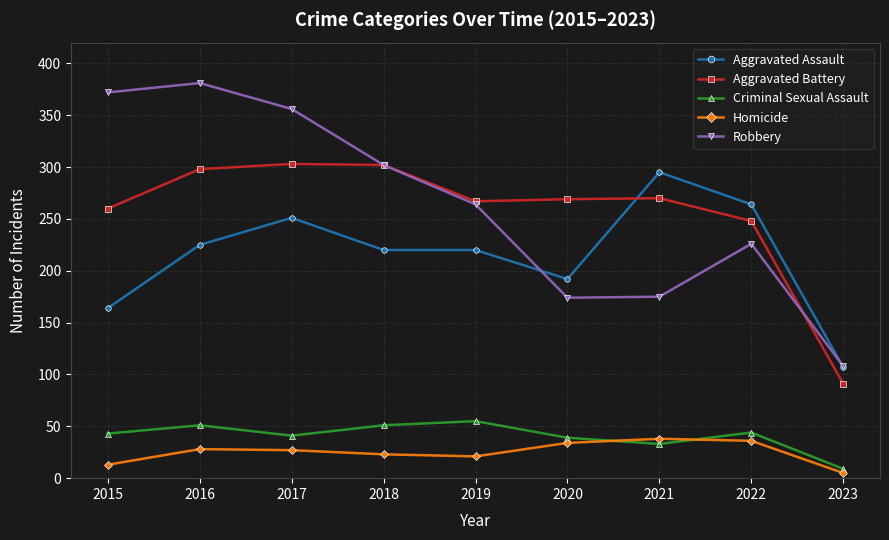

At how many categories does at least one series exceed 236?

8